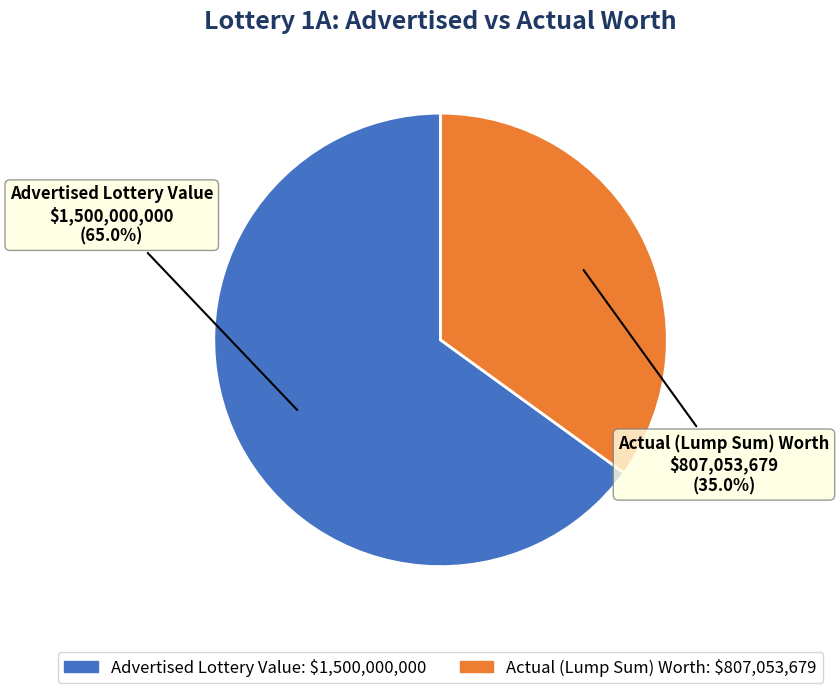

Which slice is the smallest?

Actual (Lump Sum) Worth